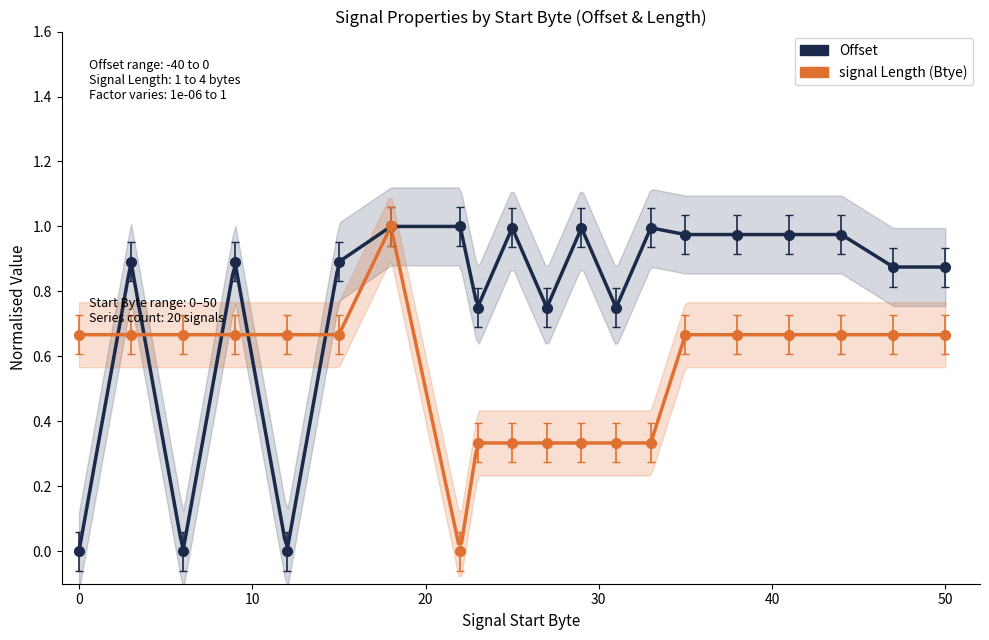

List the labels in order of Offset value, smallest first.

0, 6, 12, 23, 27, 31, 47, 50, 3, 9, 15, 35, 38, 41, 44, 25, 29, 33, 18, 22